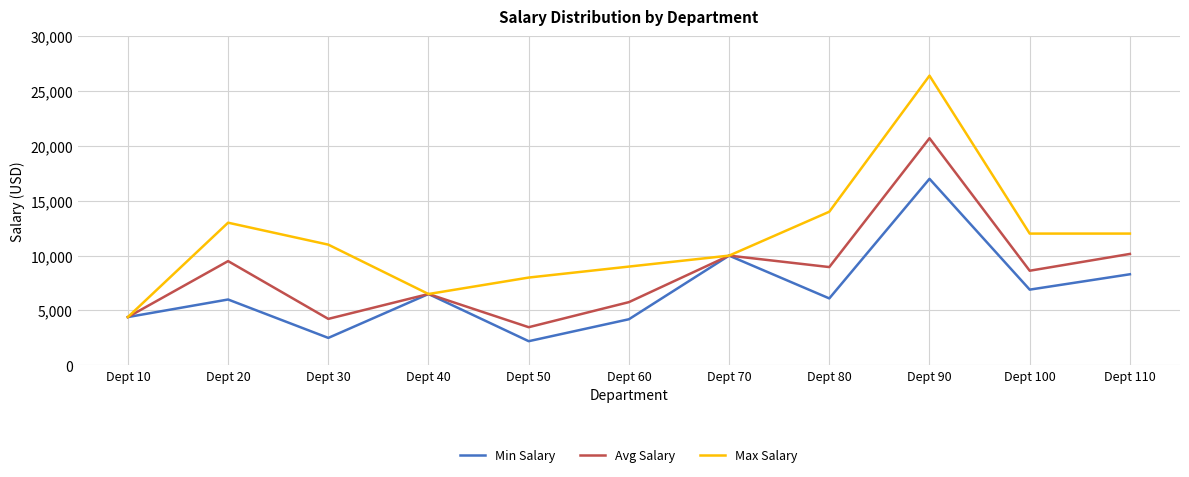

At which label does Max Salary first exceed 11000?

Dept 20